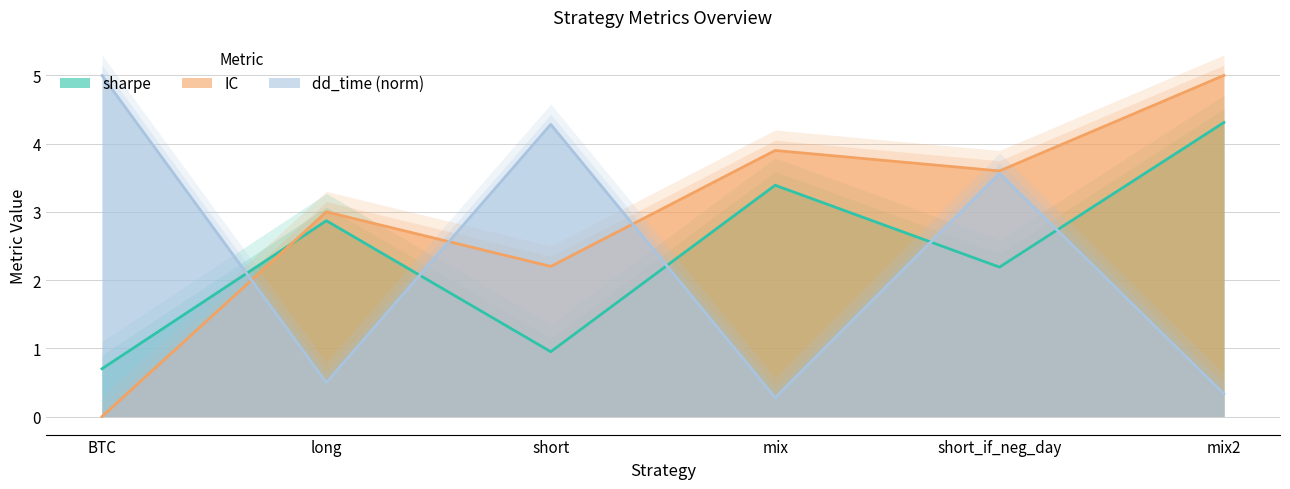

The dd_time (norm) series shows 5.9 at short. True or false?

False